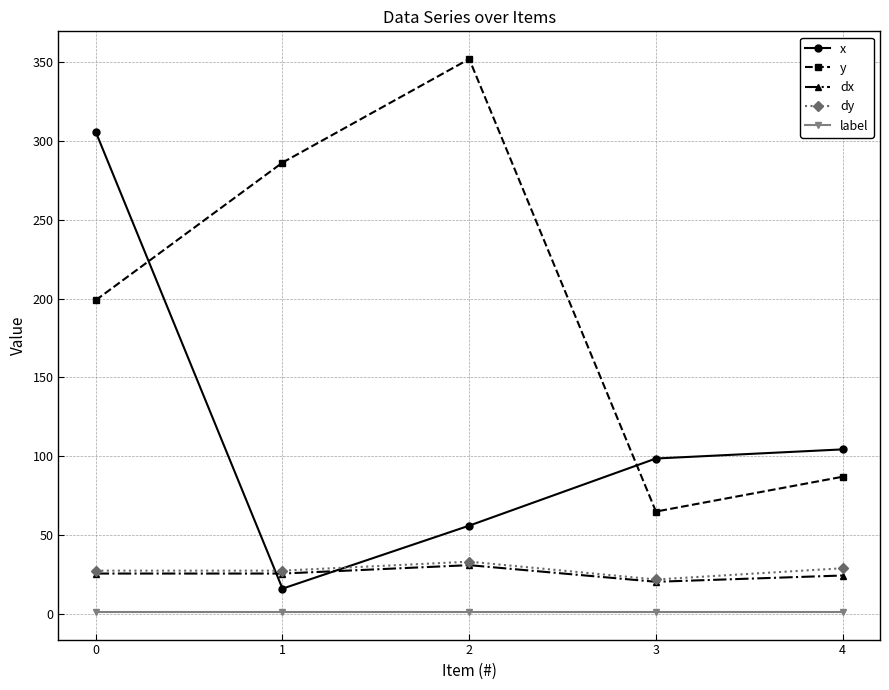

Does the chart display data point markers on the line(s)?

Yes